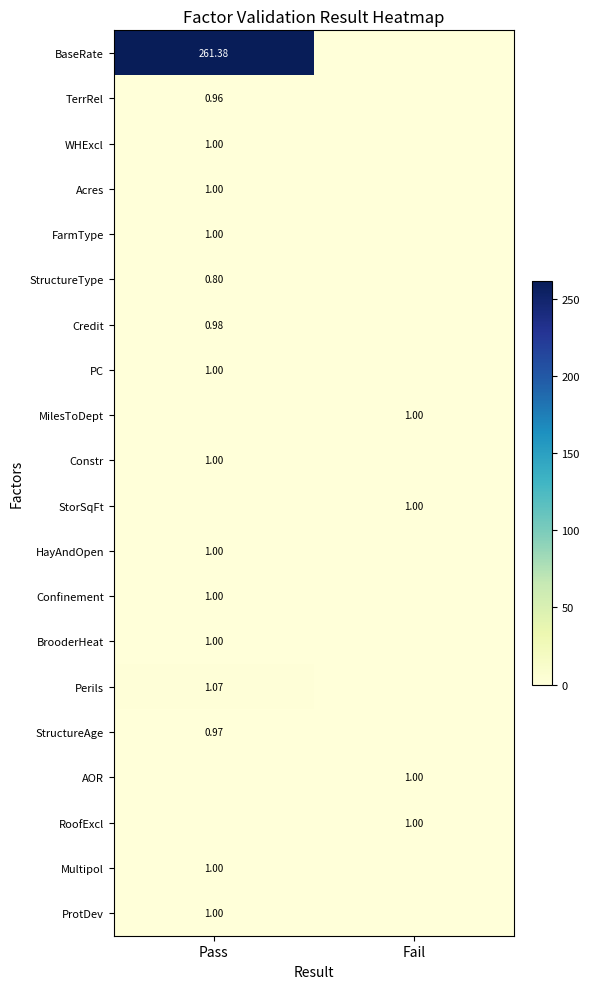

The value of TerrRel at Fail is -0.3. True or false?

False